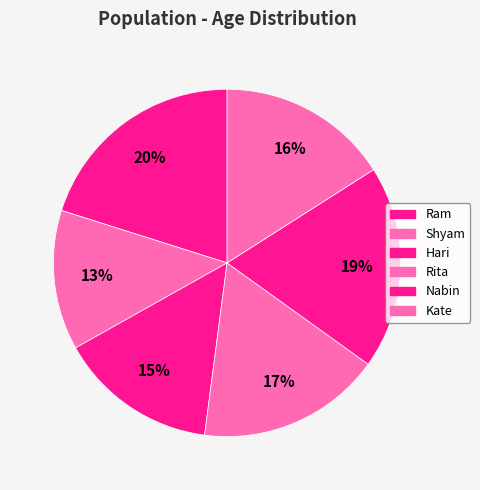

Does Nabin represent more than half of the total?

No